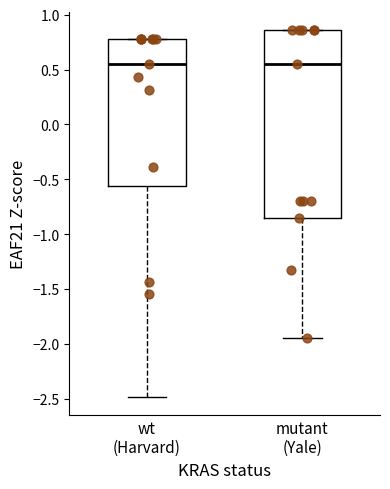

Reading left to right, transcribe this box plot: for each box, give where its median line is, the range the box spans, and where its two whiskers end, as read against the y-axis. The values are not printed on the chart, so give them approximately, as read against the axis.

wt (Harvard): median 0.55, box -0.55 to 0.80, whiskers -2.50 to 0.80
mutant (Yale): median 0.55, box -0.85 to 0.85, whiskers -1.95 to 0.85